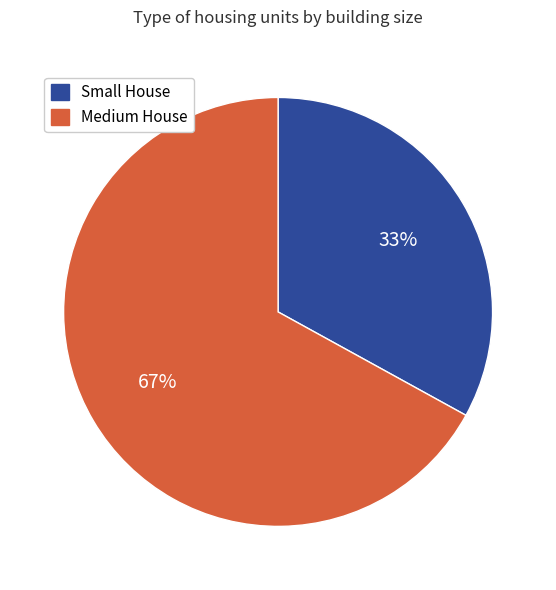

Do Medium House and Small House together represent more than half of the pie?

Yes